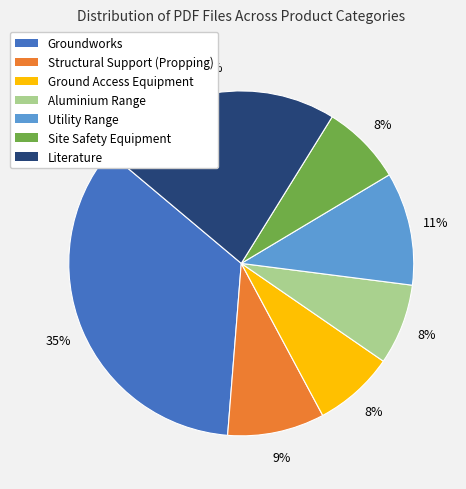

What is the largest slice in the pie chart?

Groundworks